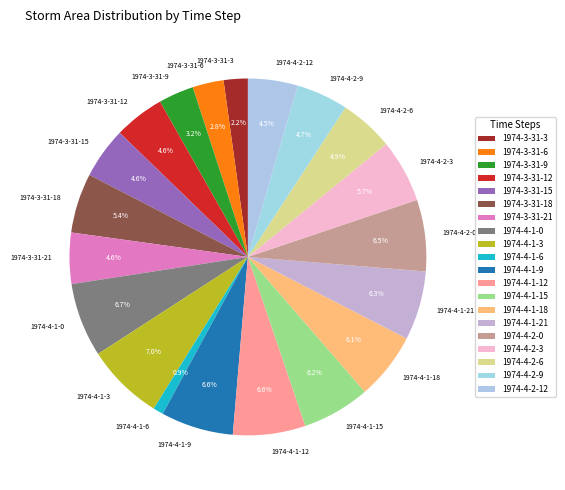

What percentage is the 1974-4-2-9 slice, to the nearest percent?

5%